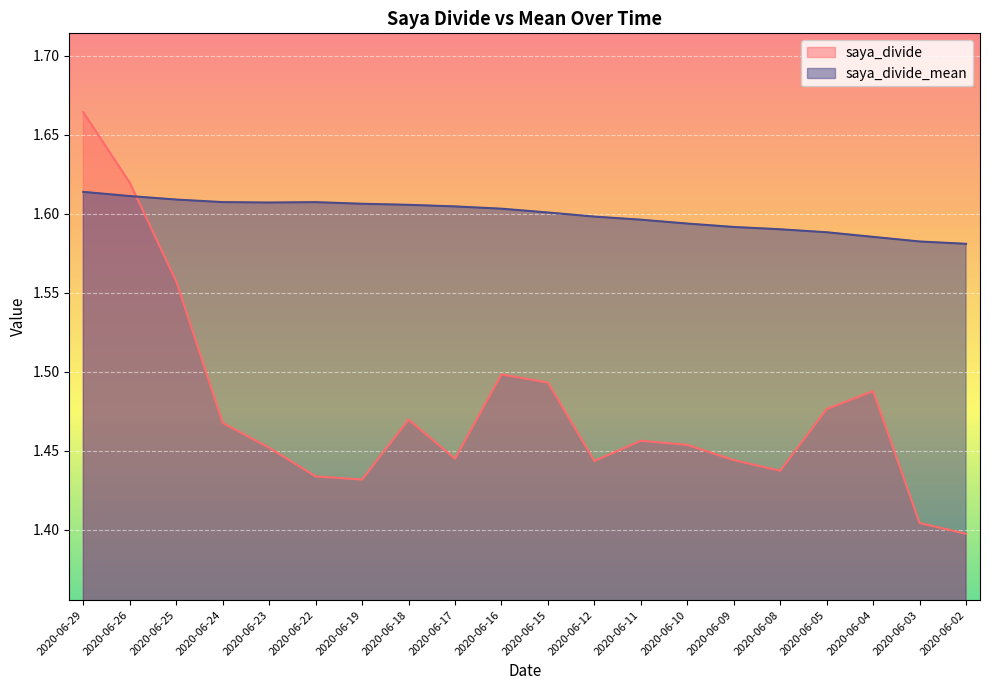

Reading left to right, transcribe all the data shown in this chart.

saya_divide: 2020-06-29=1.7	2020-06-26=1.6	2020-06-25=1.6	2020-06-24=1.5	2020-06-23=1.5	2020-06-22=1.4	2020-06-19=1.4	2020-06-18=1.5	2020-06-17=1.4	2020-06-16=1.5	2020-06-15=1.5	2020-06-12=1.4	2020-06-11=1.5	2020-06-10=1.5	2020-06-09=1.4	2020-06-08=1.4	2020-06-05=1.5	2020-06-04=1.5	2020-06-03=1.4	2020-06-02=1.4
saya_divide_mean: 2020-06-29=1.6	2020-06-26=1.6	2020-06-25=1.6	2020-06-24=1.6	2020-06-23=1.6	2020-06-22=1.6	2020-06-19=1.6	2020-06-18=1.6	2020-06-17=1.6	2020-06-16=1.6	2020-06-15=1.6	2020-06-12=1.6	2020-06-11=1.6	2020-06-10=1.6	2020-06-09=1.6	2020-06-08=1.6	2020-06-05=1.6	2020-06-04=1.6	2020-06-03=1.6	2020-06-02=1.6